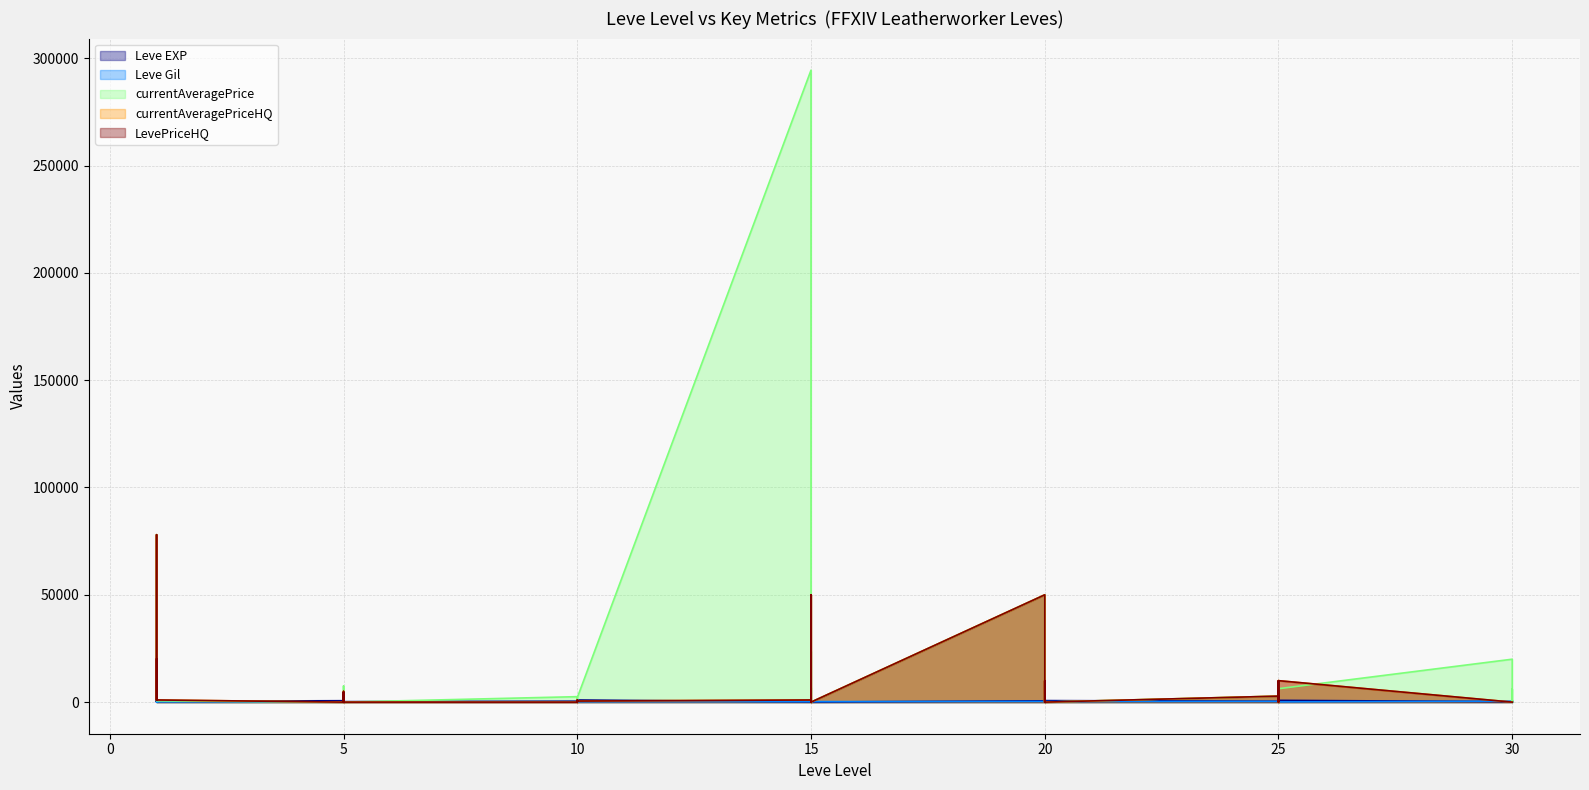

Reading left to right, list all the values displayed in this chart.

Leve EXP: 630	900	160	160	900	370	660	840	220	410	220	220	430	330	230	990	430	990	100	910	110	920	980	40	600	440	600	600	970	710	390	460	490	820	630	830	220	230	740	730
Leve Gil: 112	112	113	113	112	112	140	224	140	140	170	140	172	170	170	170	172	170	226	174	295	230	343	230	295	107	232	295	108	248	317	290	172	336	562	107	410	460	136	438
currentAveragePrice: 10050	1000	6250	39000	78000	598	0	0	7499	1500	4500	0	2549	1000	1170	0	0	2074	294424	0	6817	0	23737	0	50000	6817	6250	0	3733	0	2800	0	0	6000	0	6250	20000	0	6000	0
currentAveragePriceHQ: 20000	1000	10000	39000	78000	1005	0	0	5000	0	4500	0	0	1000	0	0	0	500	1000	0	0	0	50000	0	50000	0	10000	0	9999	0	2800	0	0	10000	0	10000	0	0	0	0
LevePriceHQ: 20000	1000	10000	39000	78000	1005	0	0	5000	0	4500	0	0	1000	0	0	0	500	1000	0	0	0	50000	0	50000	0	10000	0	9999	0	2800	0	0	10000	0	10000	0	0	0	0